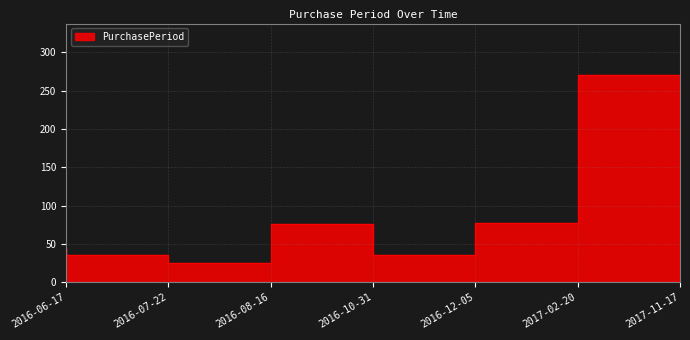

What is the average value?

80